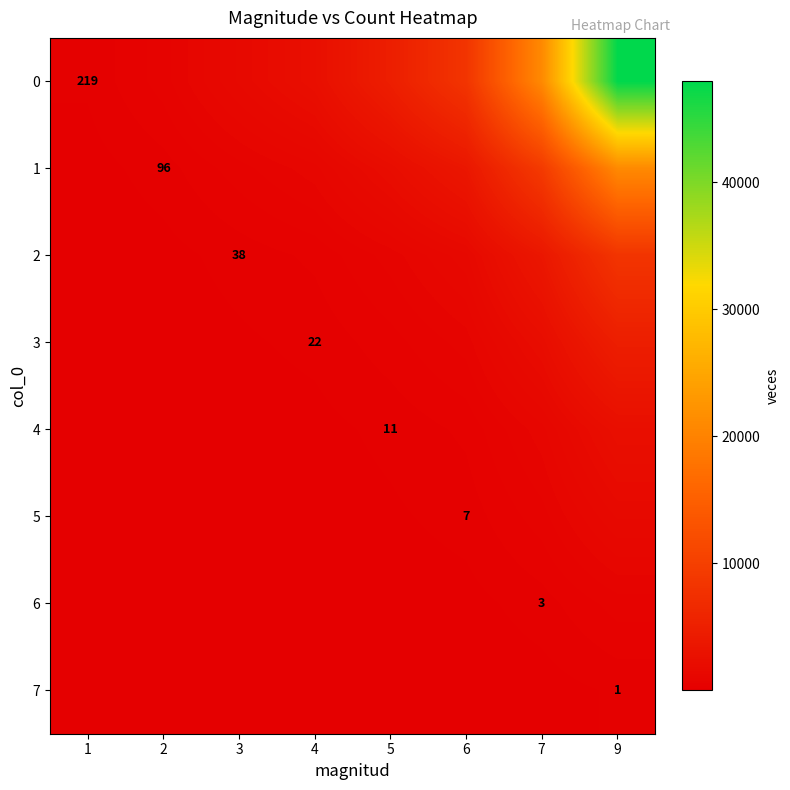

At which label does 4 first exceed 242?

6